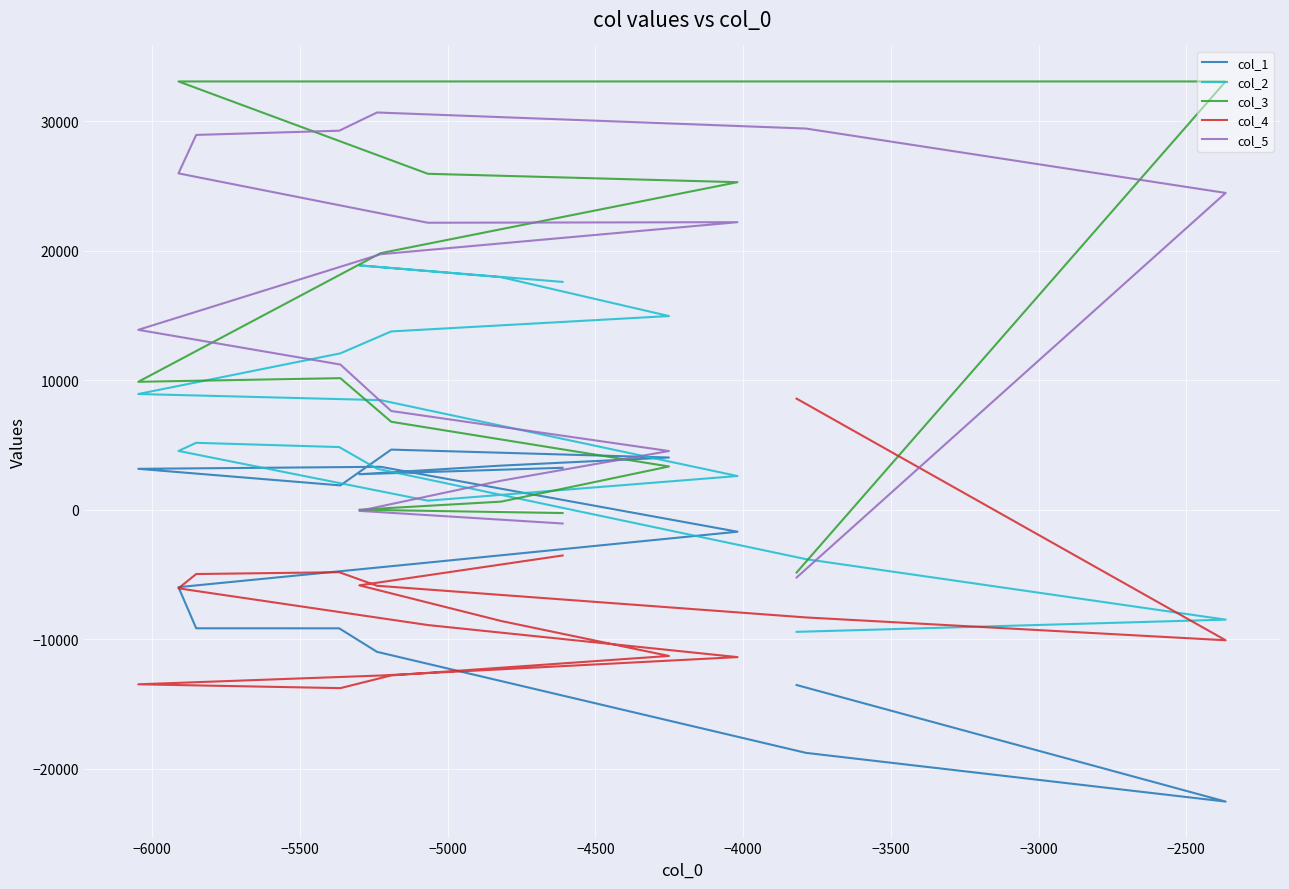

What is the difference between the maximum and minimum values in the col_4 series?

22350